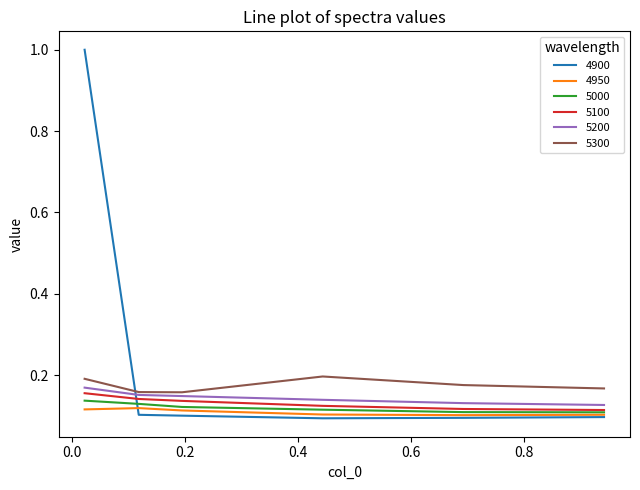

What is the greatest value displayed?

1.0